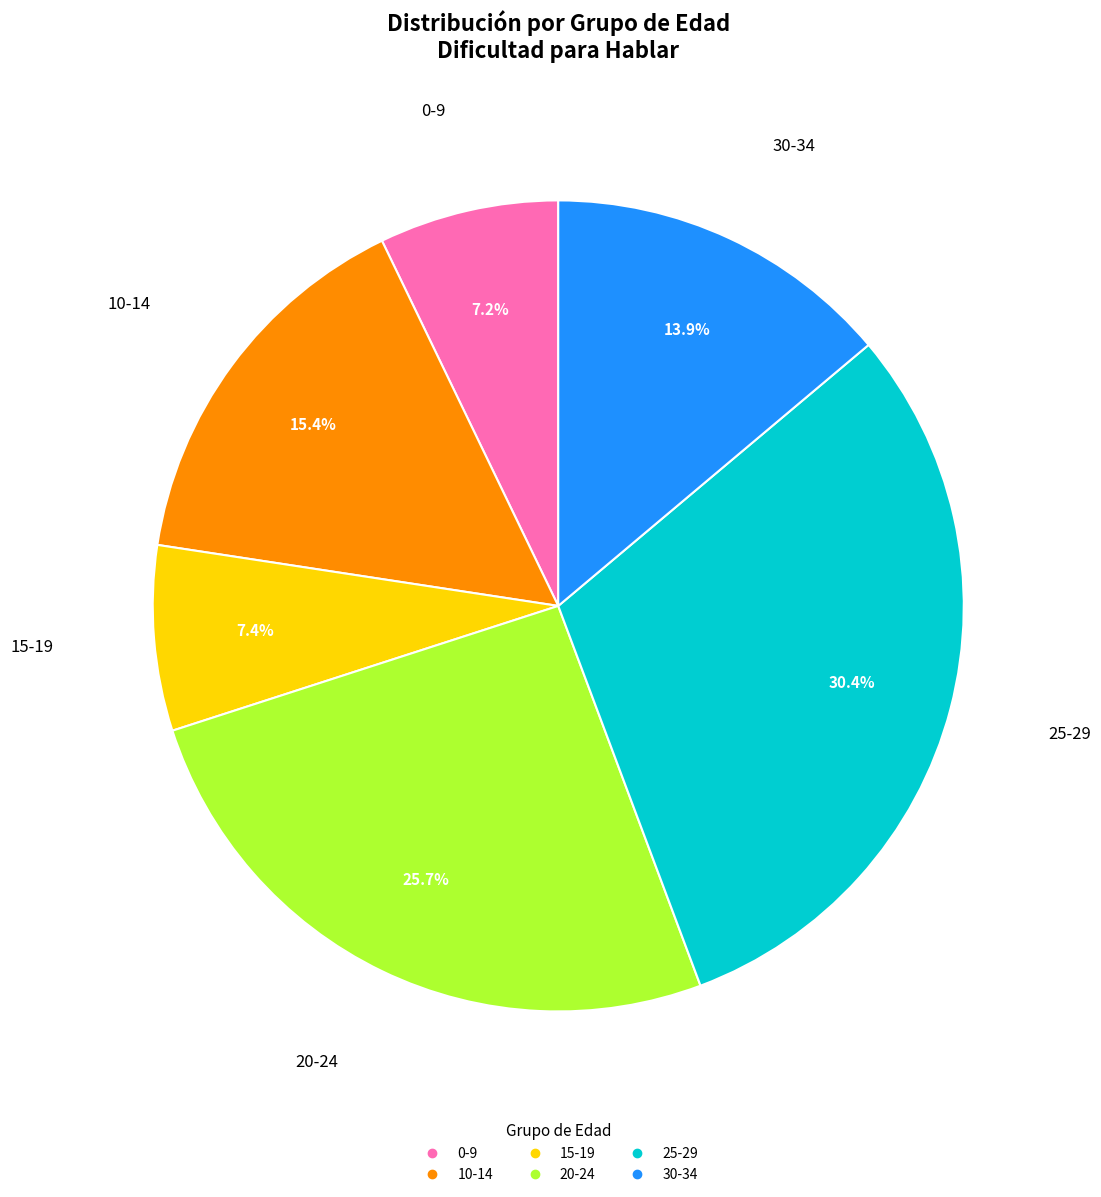

Is there a majority slice in this chart?

No